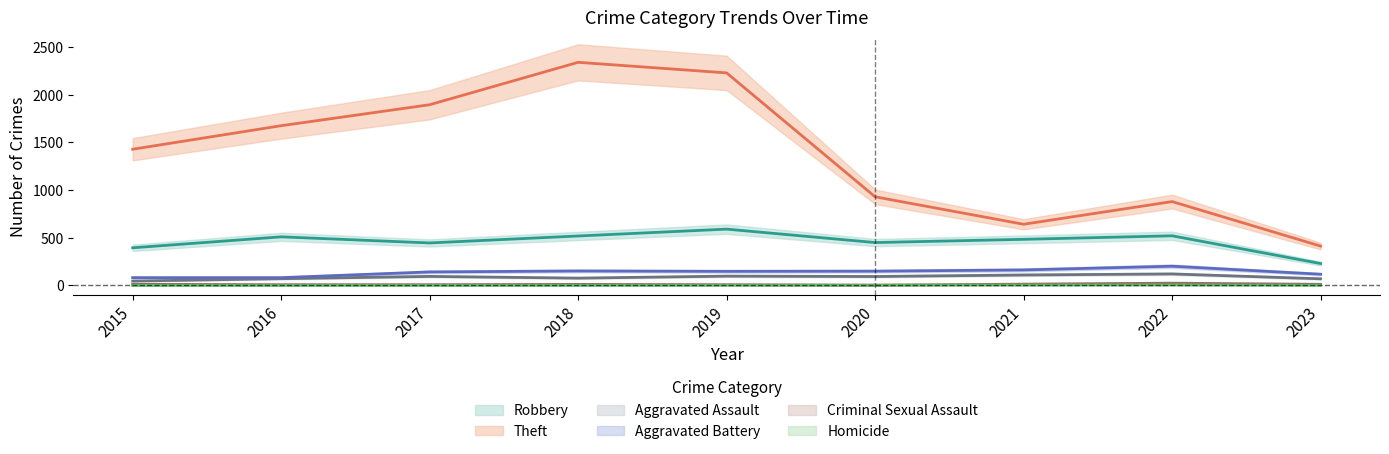

Which series changed the most between 2020 and 2021?

Theft